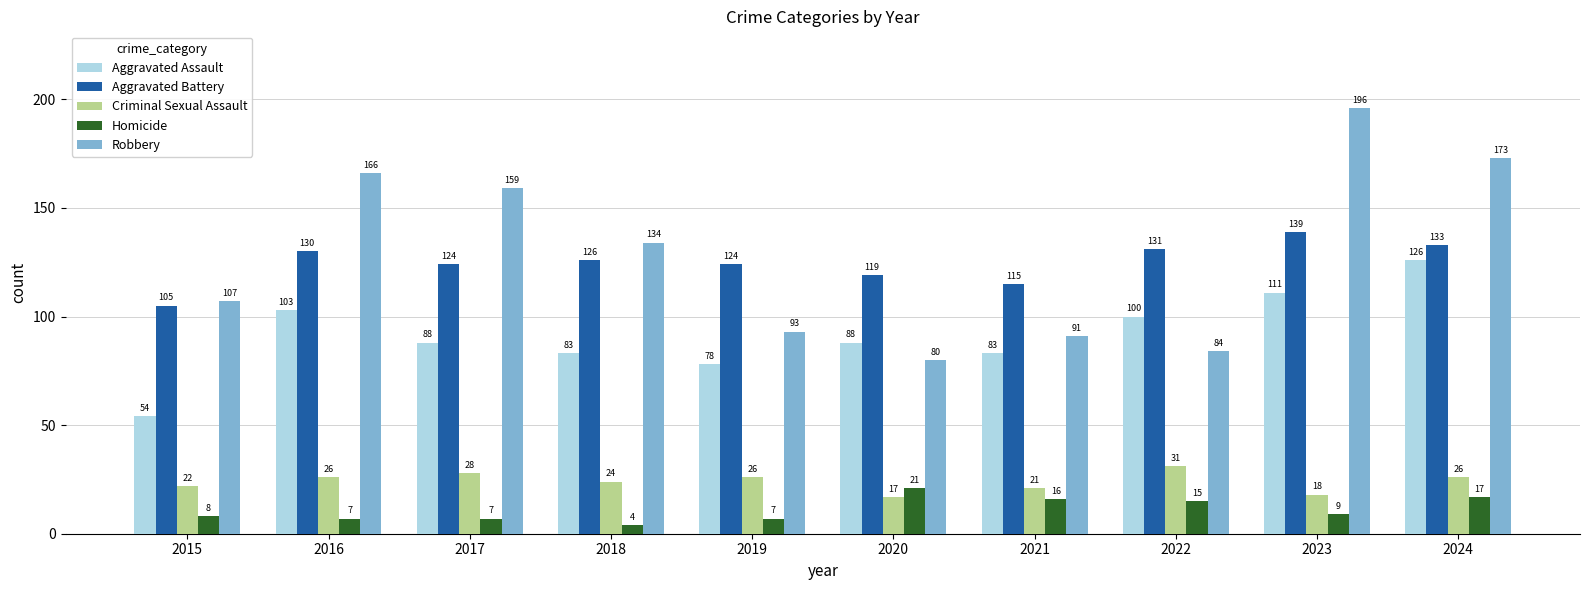

List the series in order of their peak value, highest first.

Robbery, Aggravated Battery, Aggravated Assault, Criminal Sexual Assault, Homicide